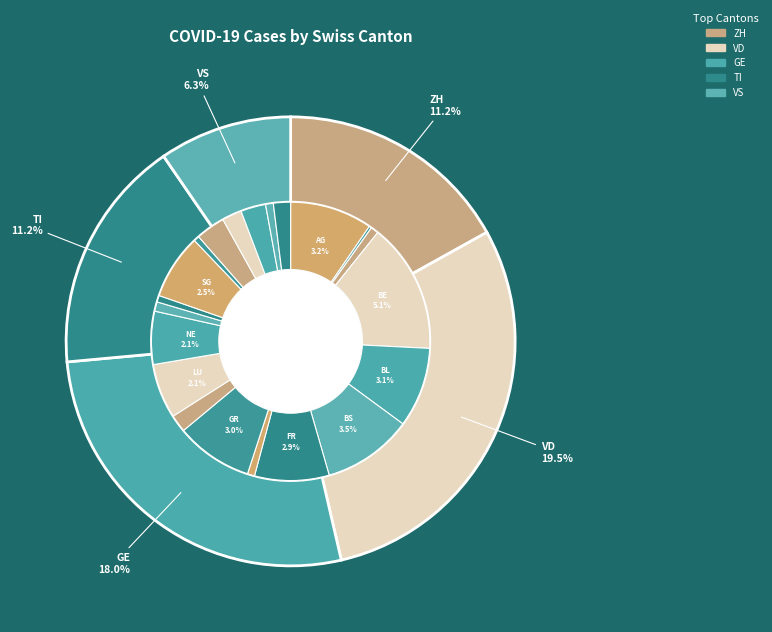

Which category has the biggest portion of the pie?

VD